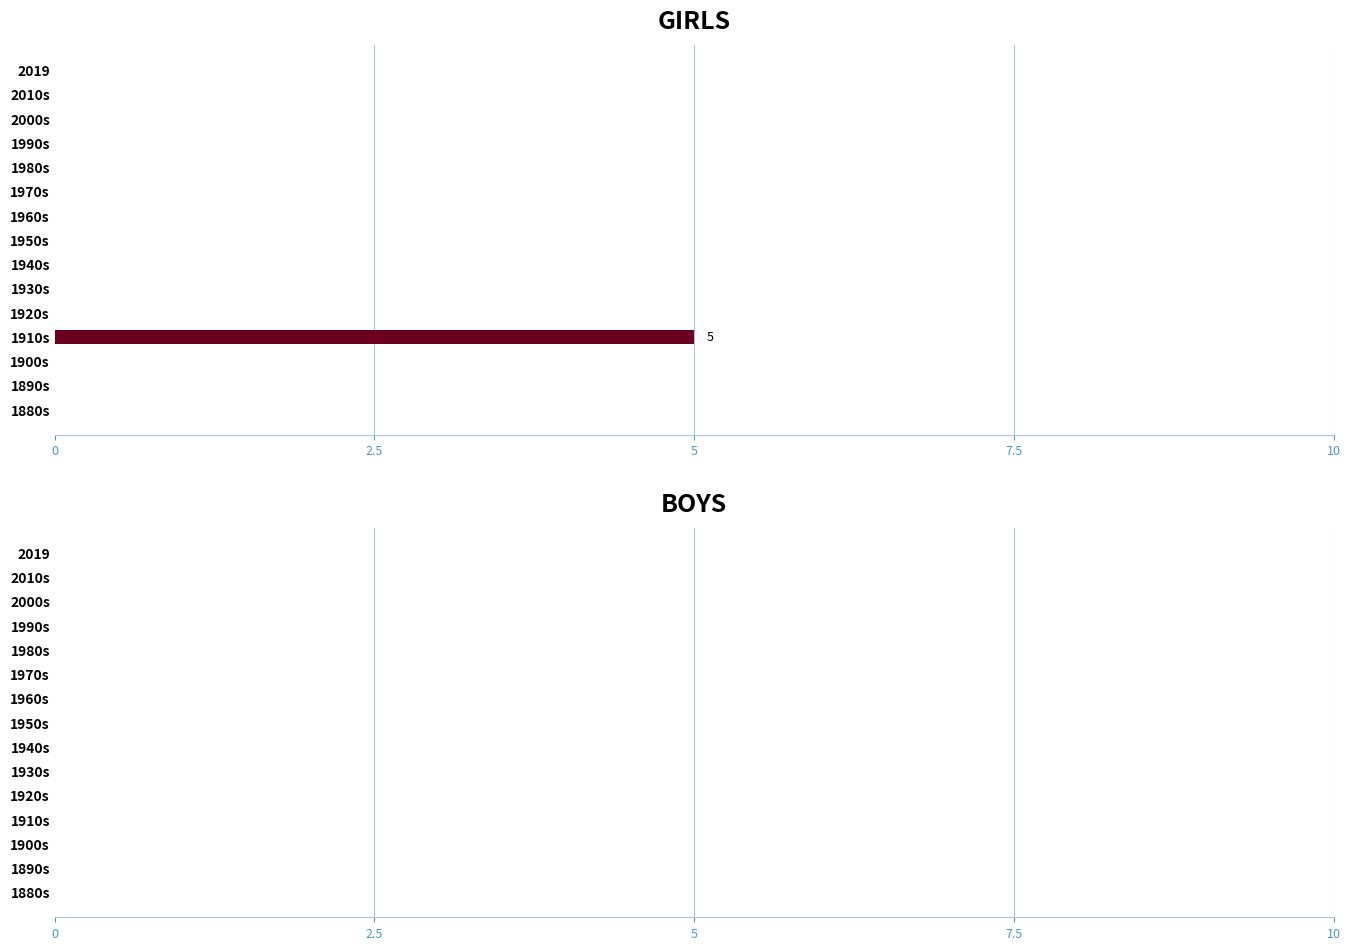

True or false: the data shows 0 at 1960s.

True